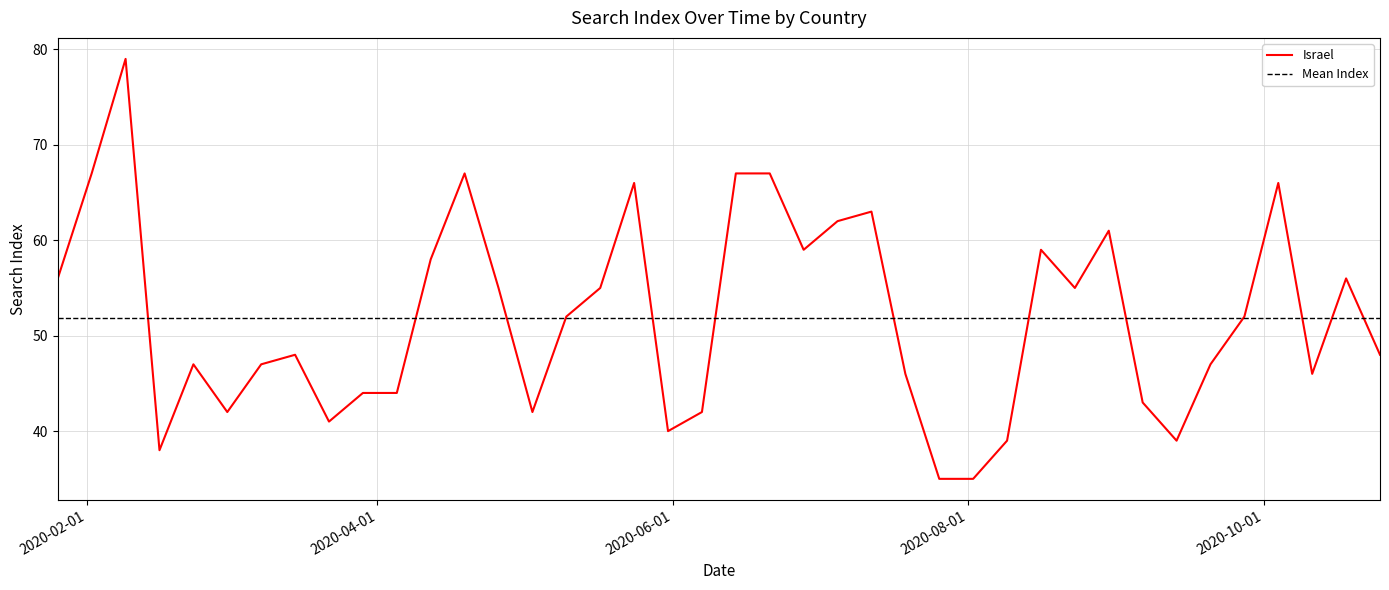

Which label corresponds to the largest value in the chart?

2020-02-09